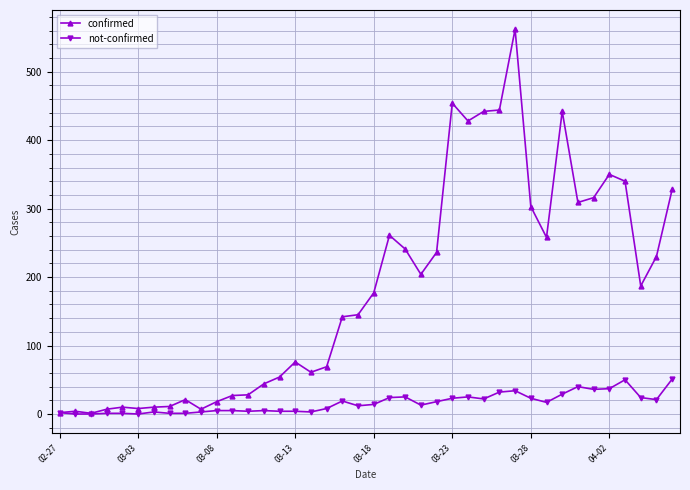

Rank the series by their average value, from lowest to highest.

not-confirmed, confirmed